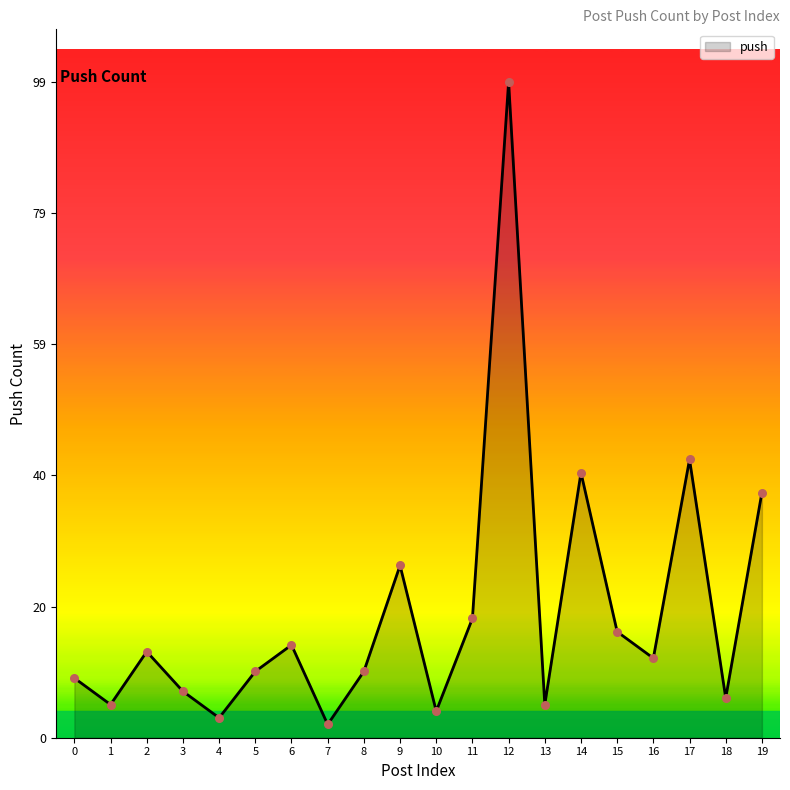

Approximately how many times larger is the value at 0 compared to 18?

1.5